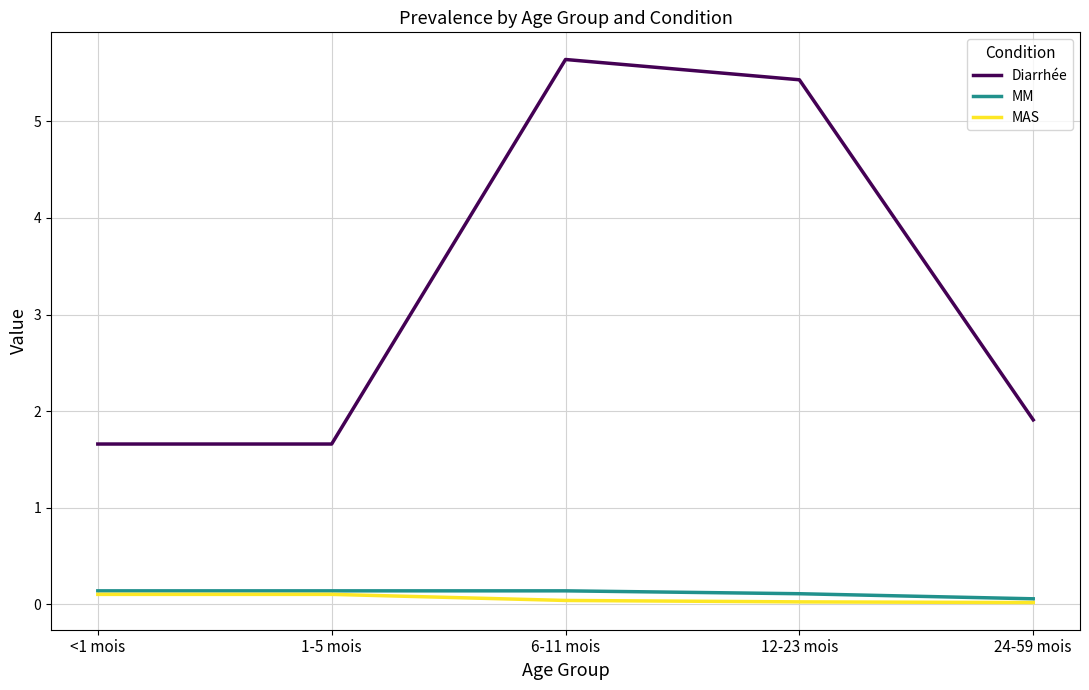

What is the difference between the highest and lowest values at <1 mois?

1.6